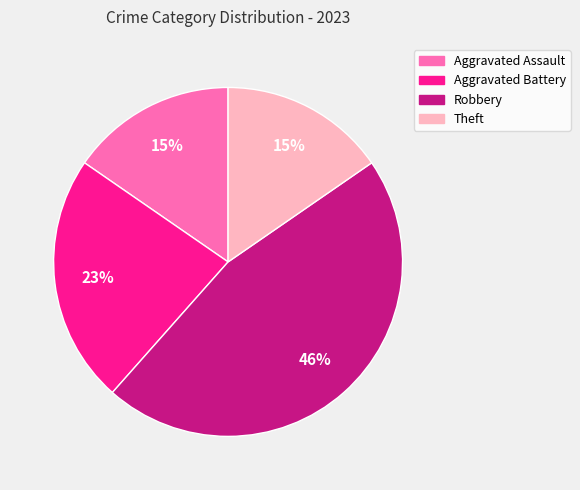

Is there a majority slice in this chart?

No